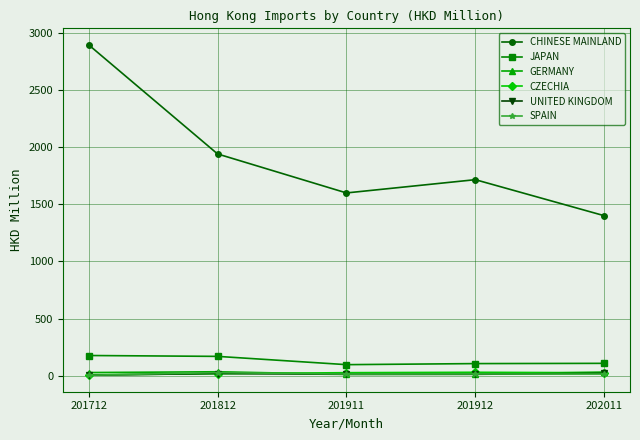

At how many categories does at least one series exceed 358?

5